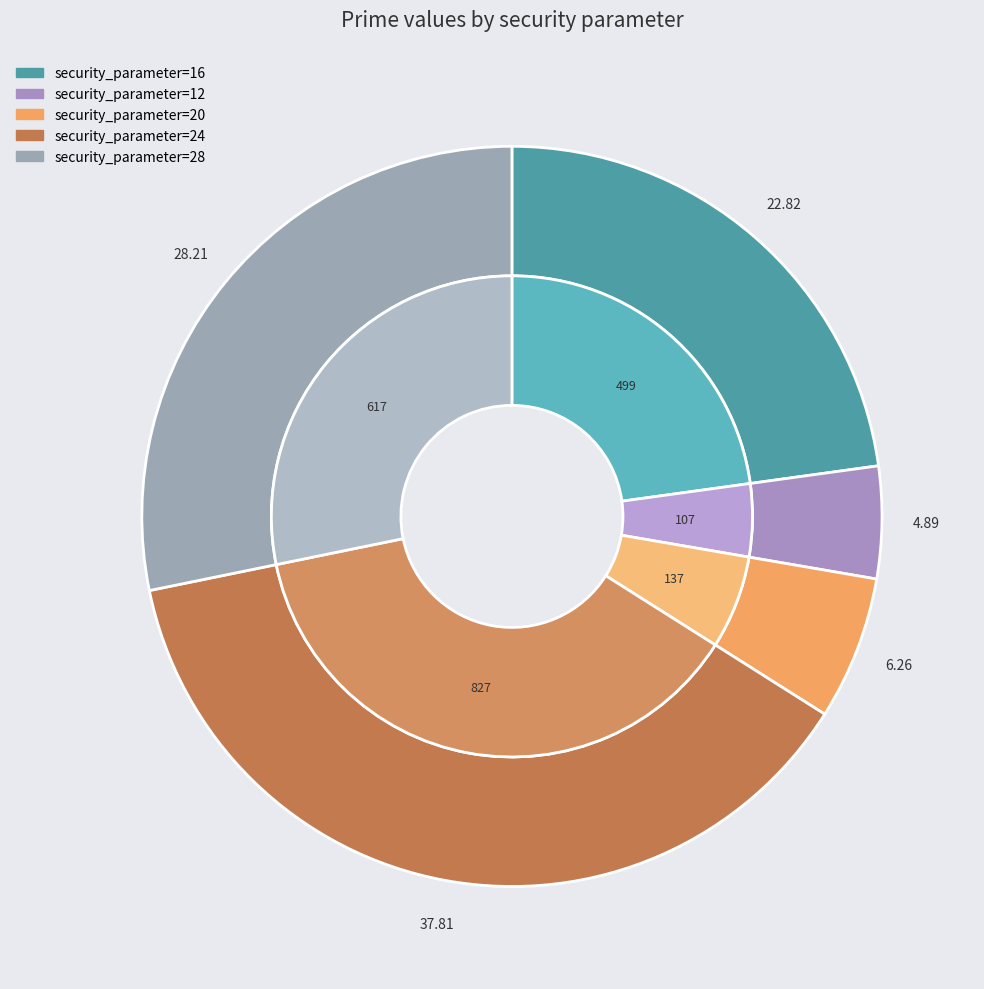

What is the change in value from 16 to 20?

-362